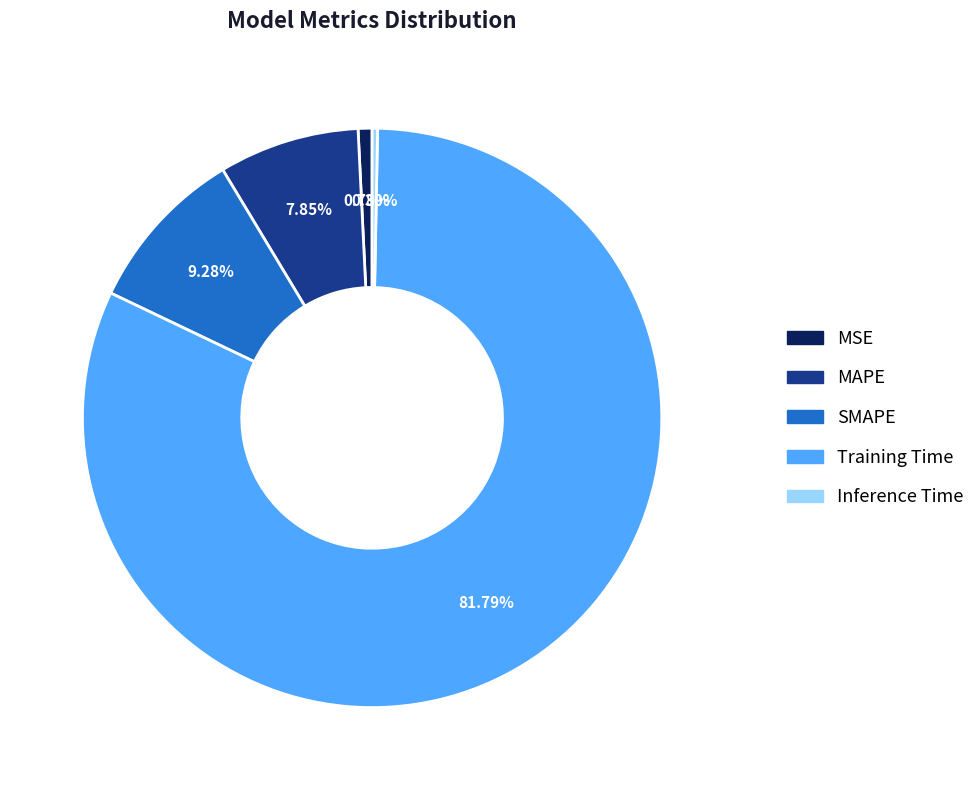

Count the number of slices in the pie.

5